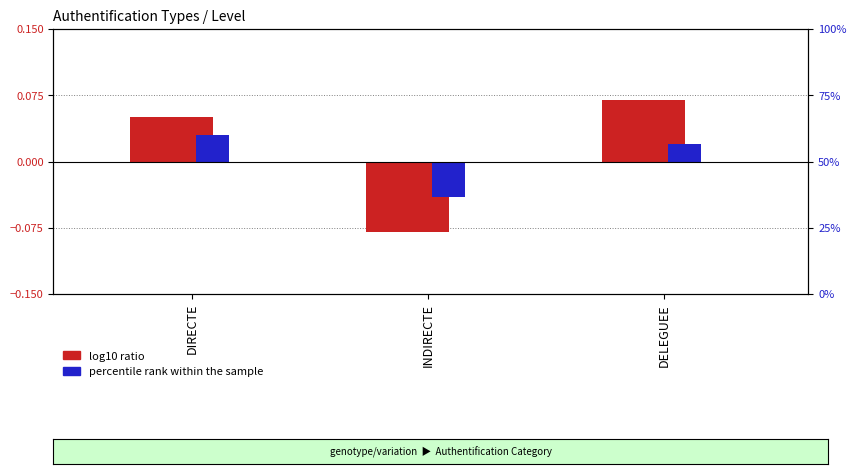

Rank the series by their maximum value, from highest to lowest.

log10 ratio, percentile rank within the sample